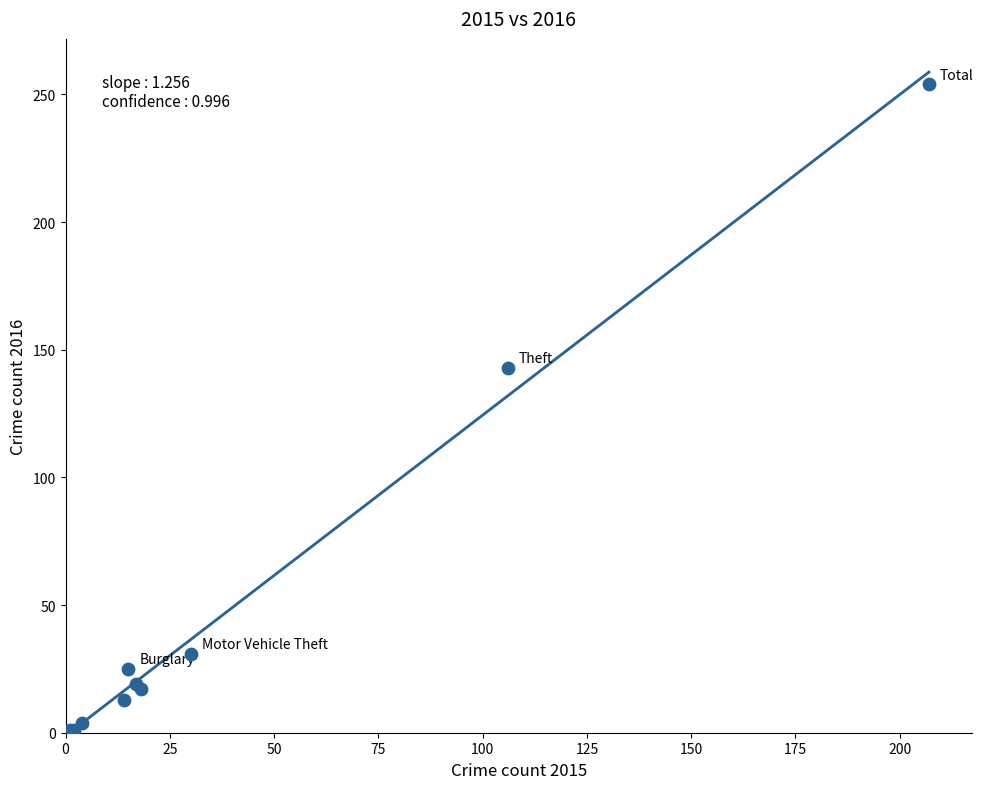

What Y value in the scatter plot is closest to 127?

143